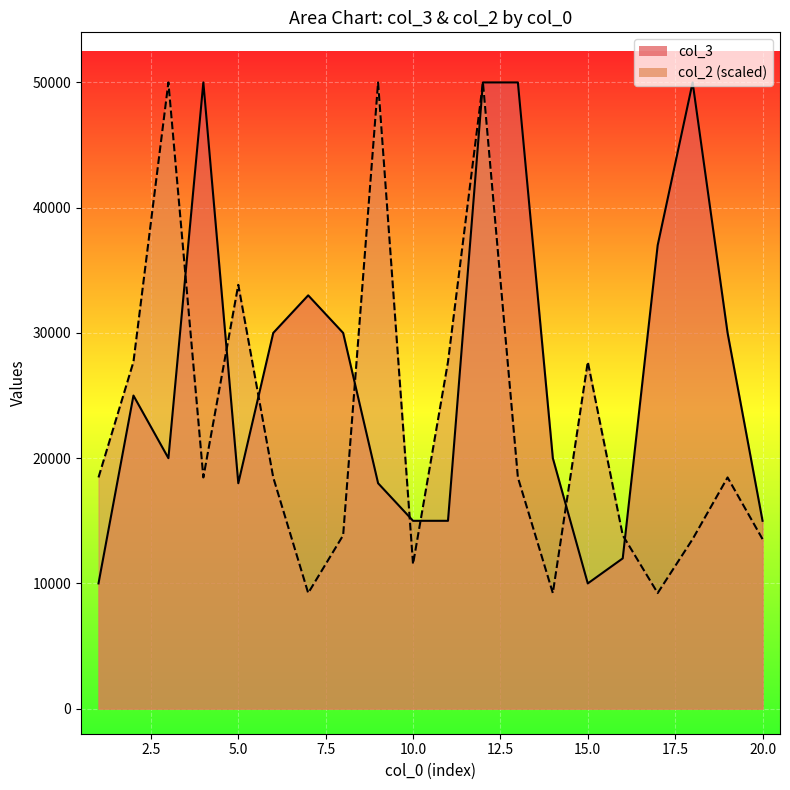

List the series in order of their peak value, highest first.

col_3, col_2